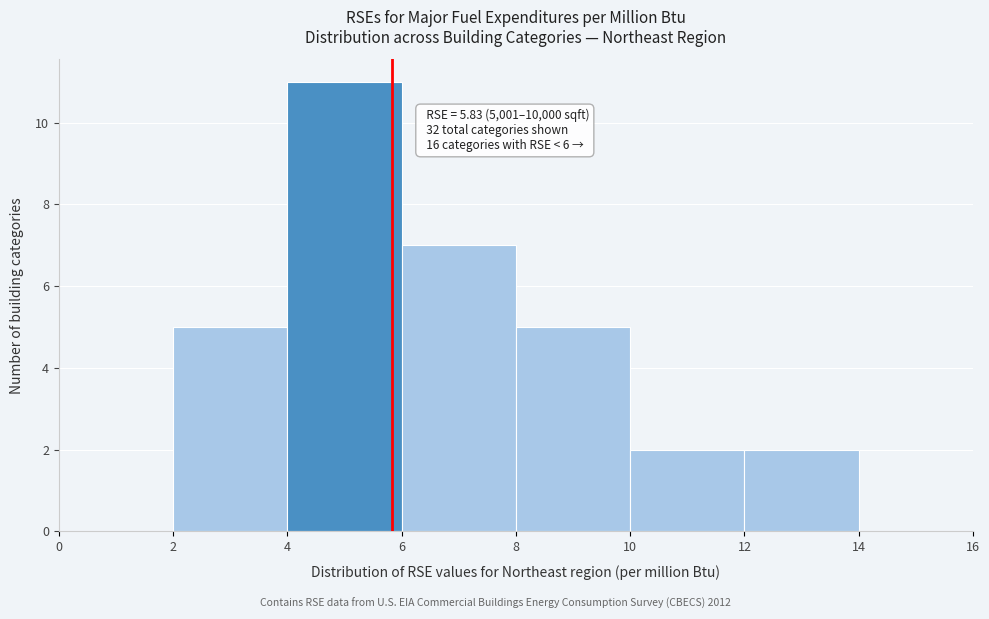

Over which range of the x-axis is the bar tallest?

4 to 6